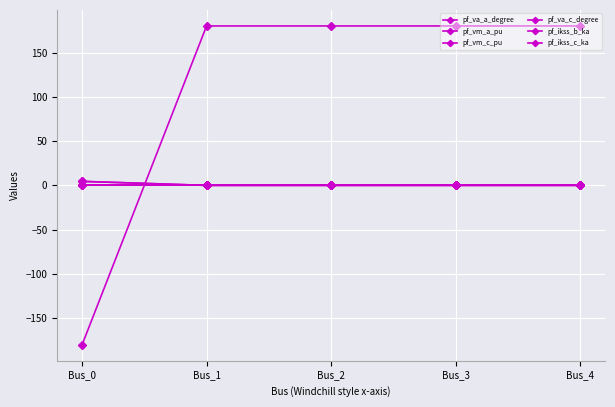

True or false: pf_va_c_degree and pf_vm_a_pu intersect in this chart.

True